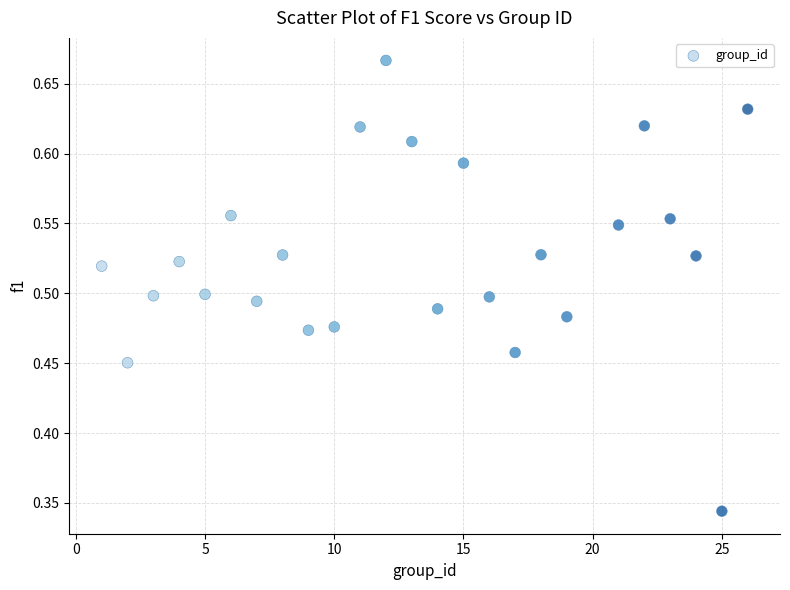

What is the range of X values (max minus min)?

25.0